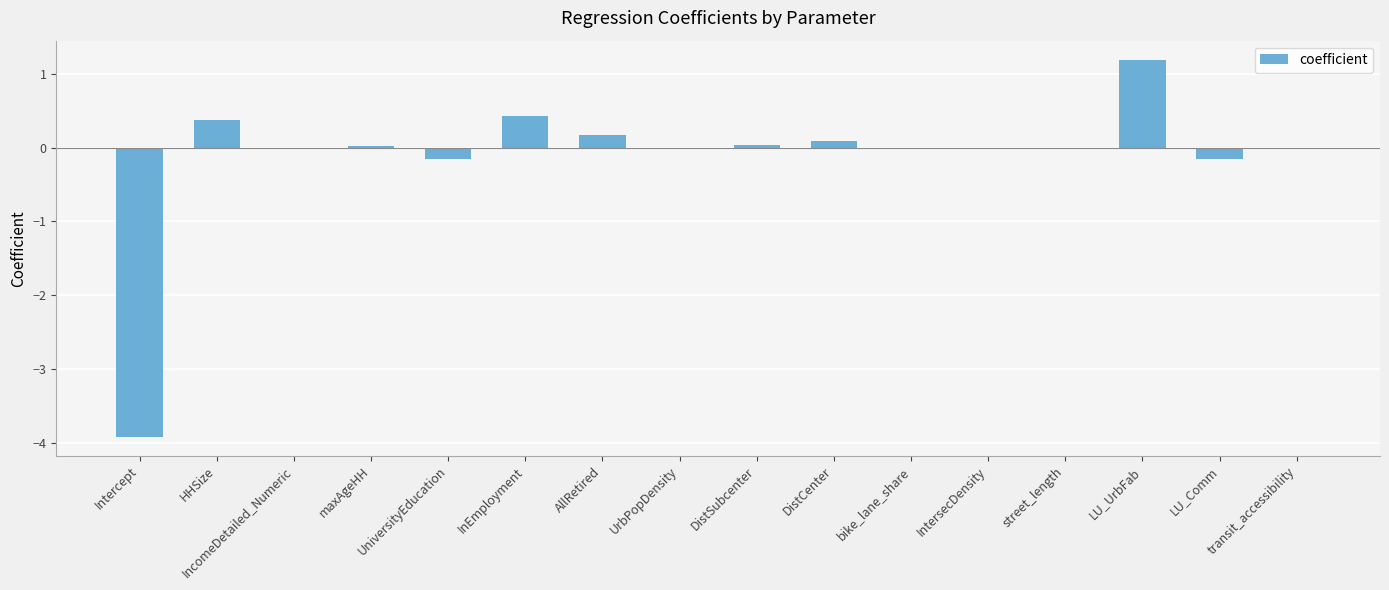

Read the value at Intercept.

-3.9